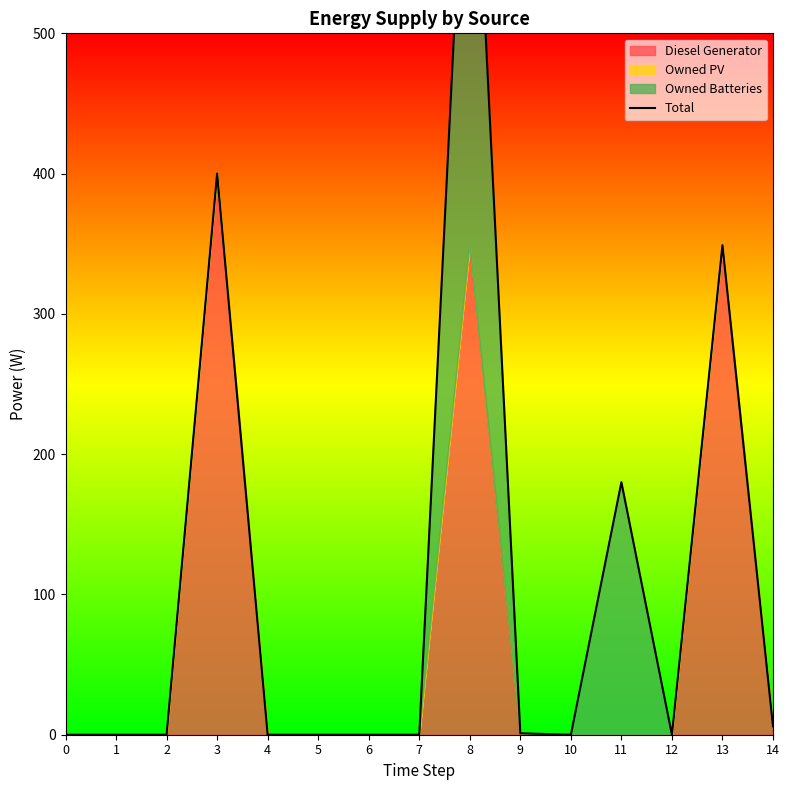

How many points are higher than both their immediate neighbors (excluding endpoints)?

4